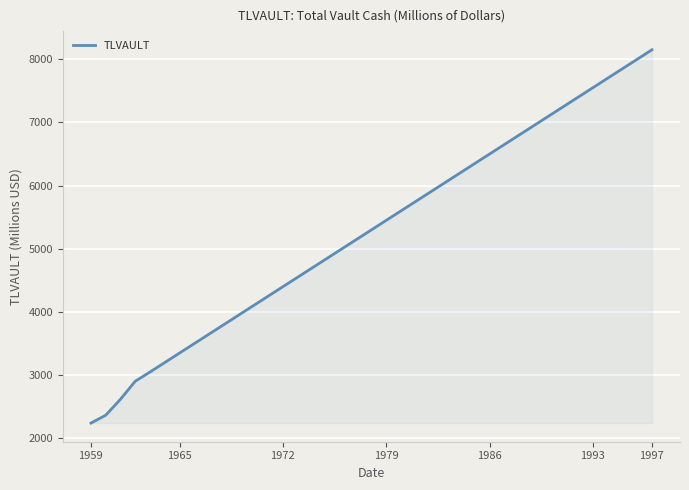

What is the difference between the maximum and minimum values?

5908